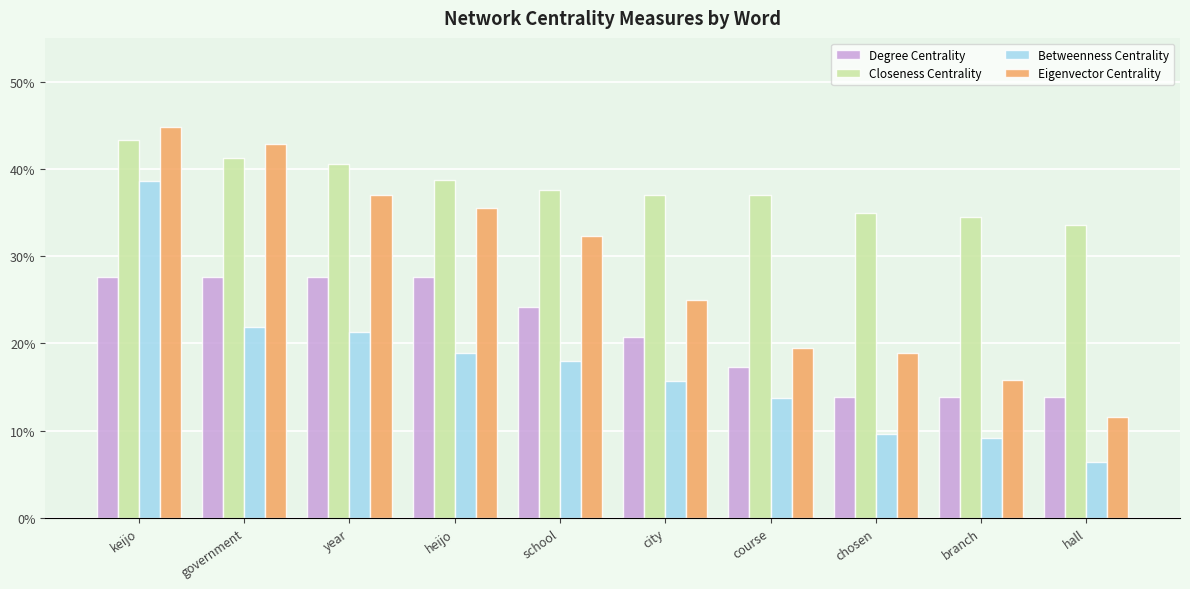

List the labels in order of Closeness Centrality value, smallest first.

hall, branch, chosen, city, course, school, heijo, year, government, keijo